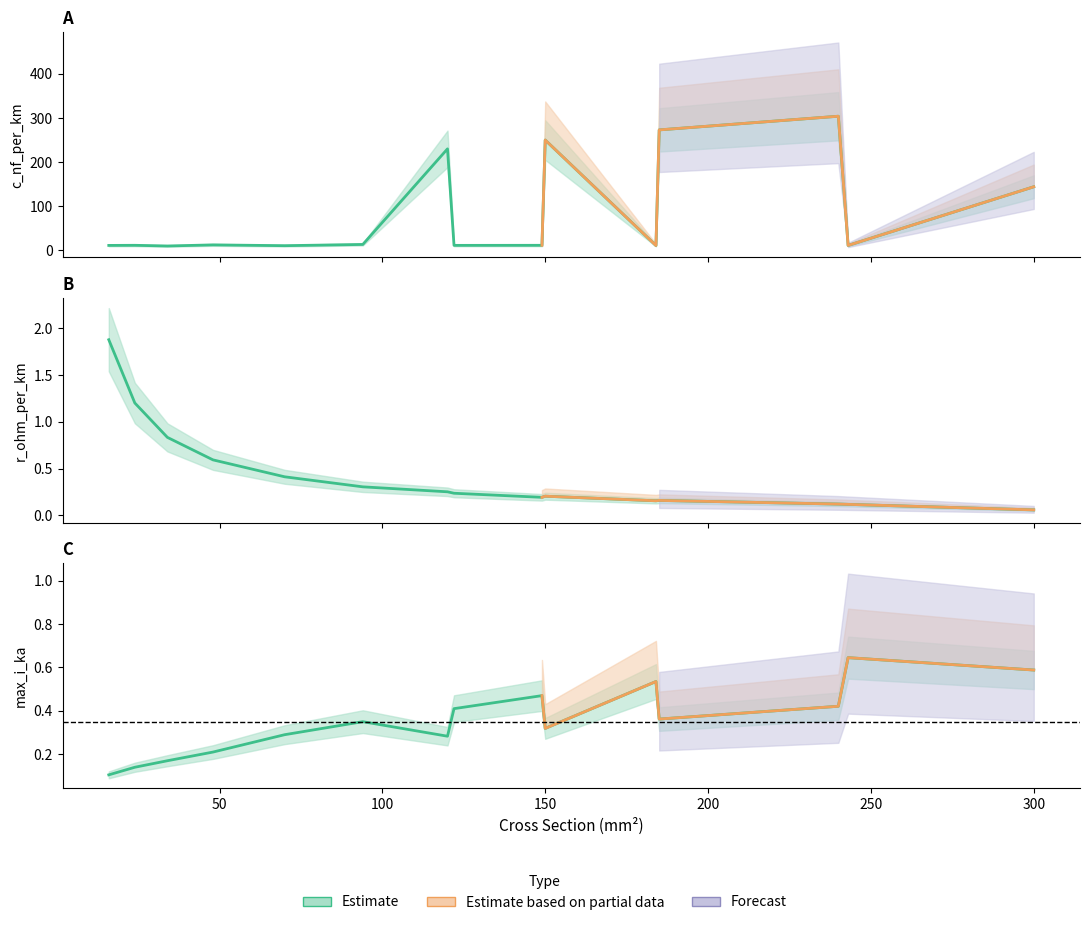

How many lines are shown in the chart?

3